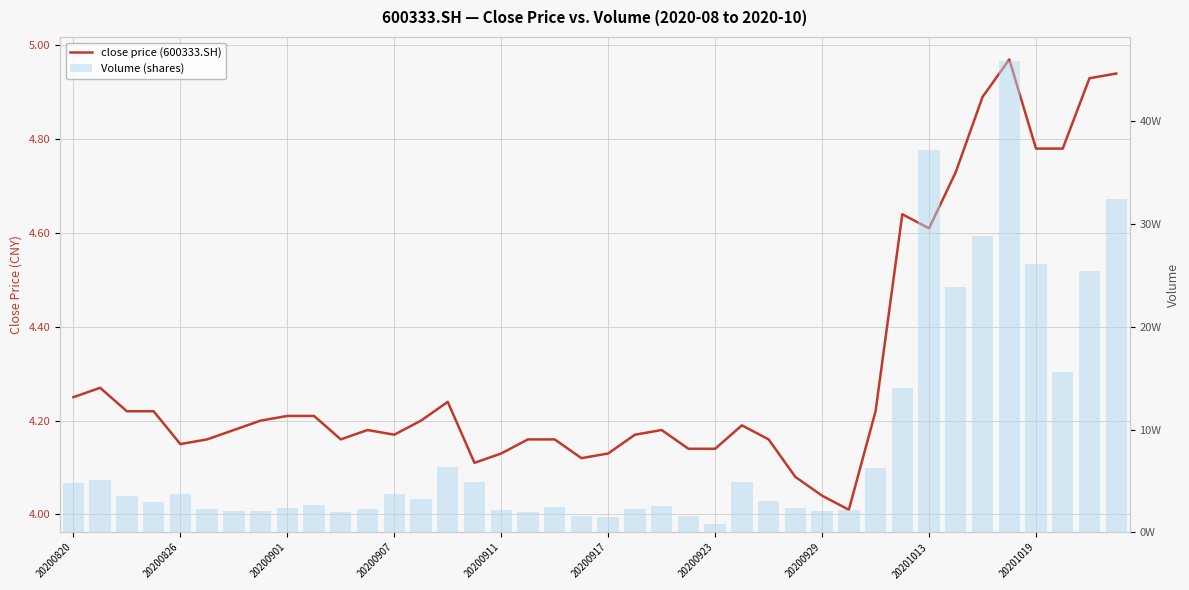

At which label does Volume (shares) first exceed 30758?

20200820